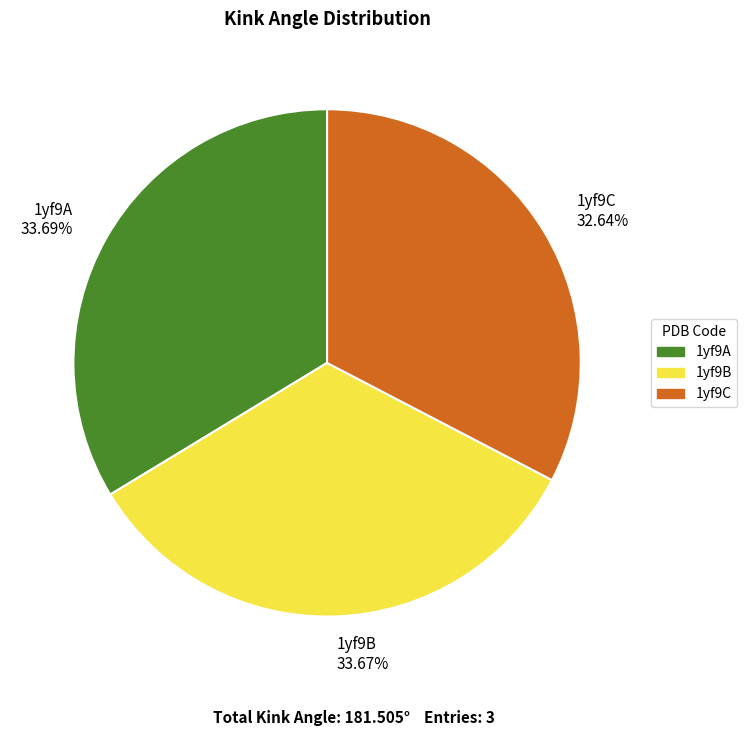

The 1yf9C slice represents 44% of the pie. True or false?

False